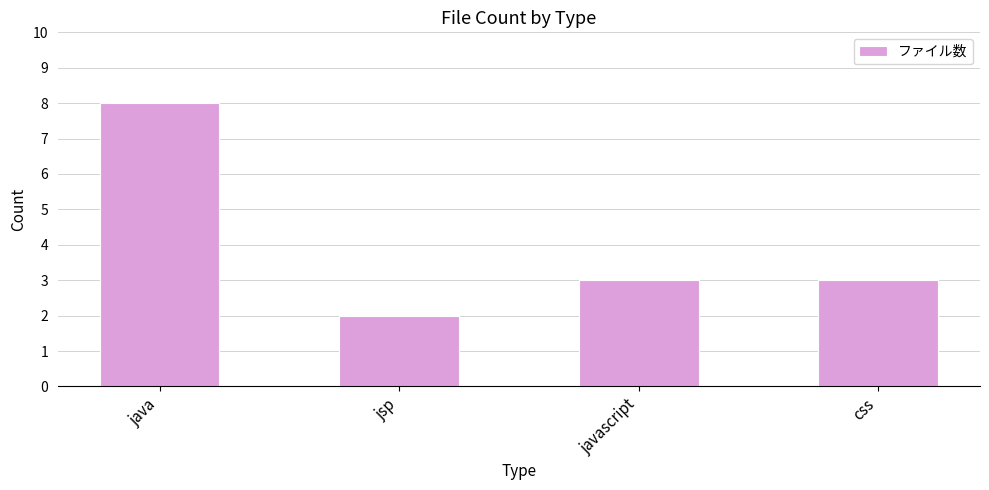

What is the greatest value displayed?

8